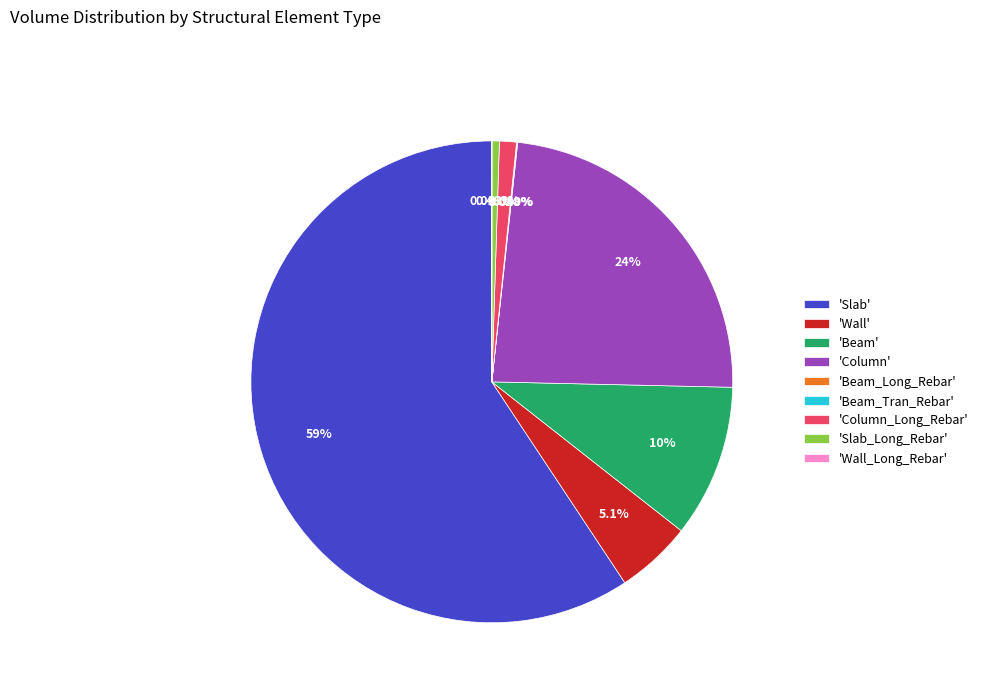

Is the sum of 'Slab_Long_Rebar' and 'Wall' greater than half?

No